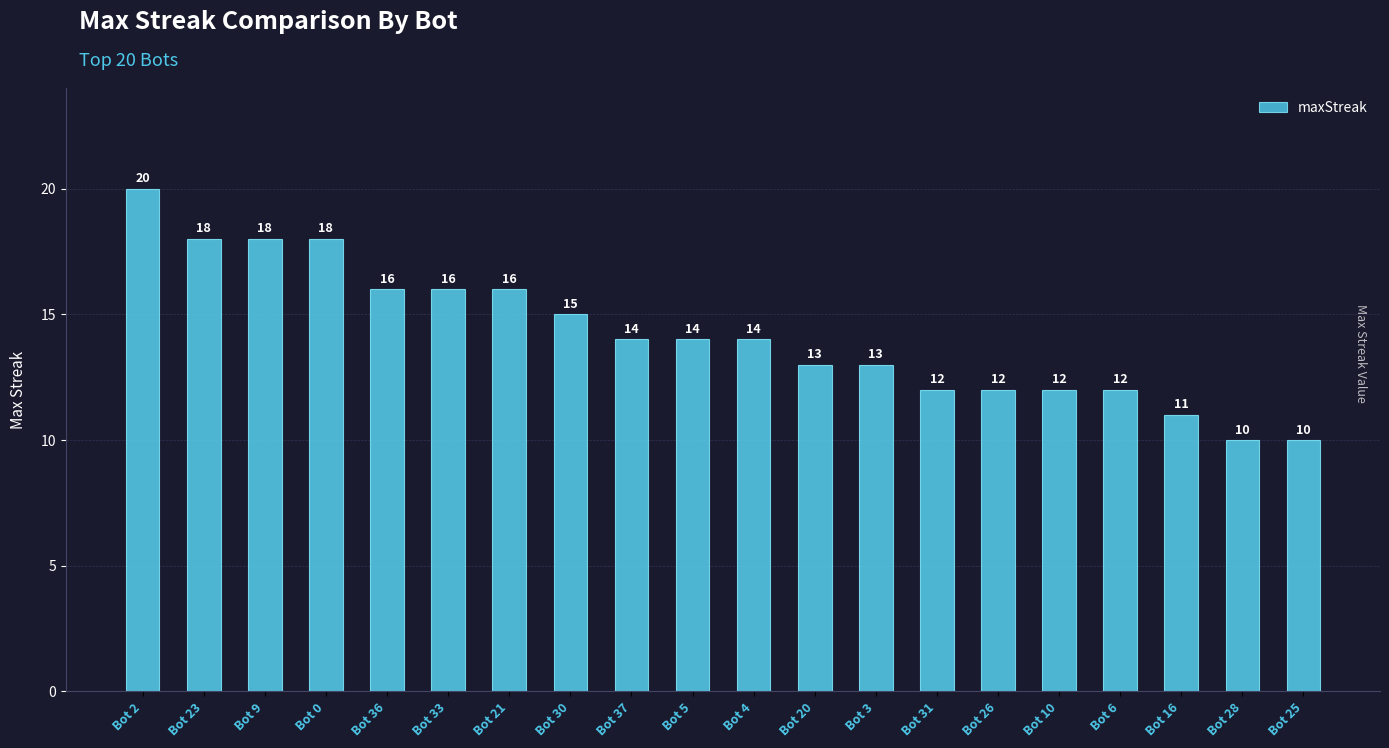

What is the difference between the values at Bot 26 and Bot 9?

6